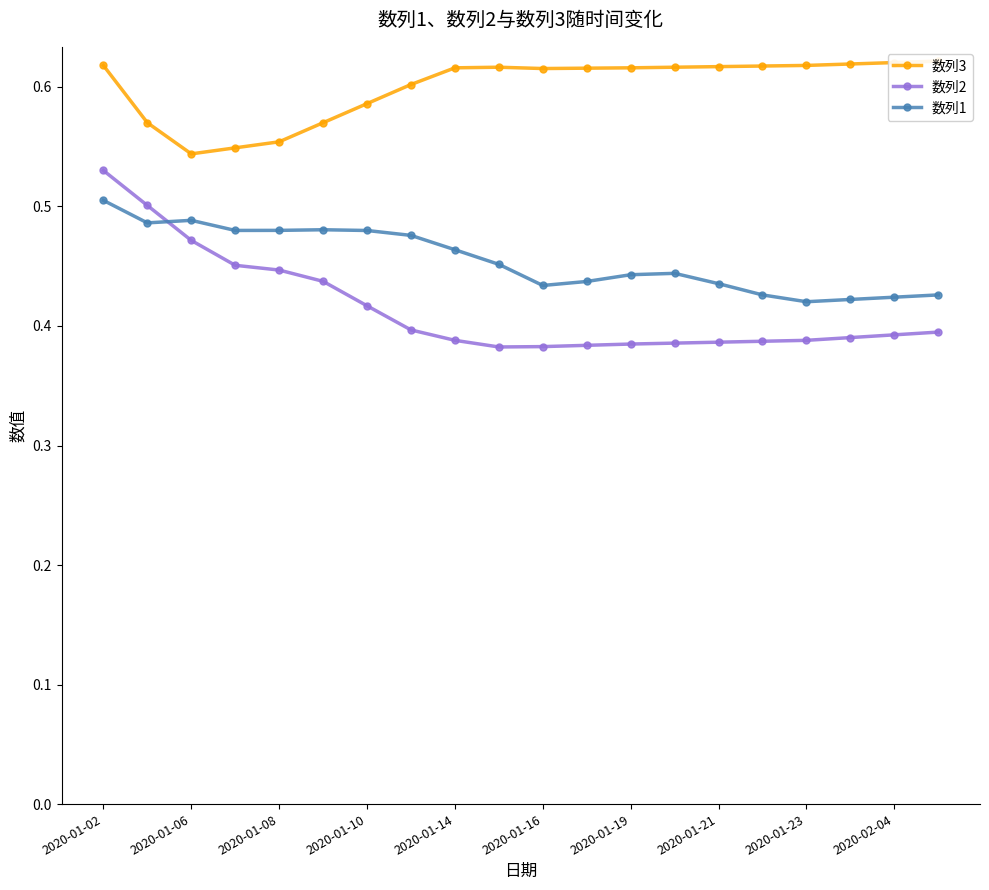

What position from the right is 17?

3